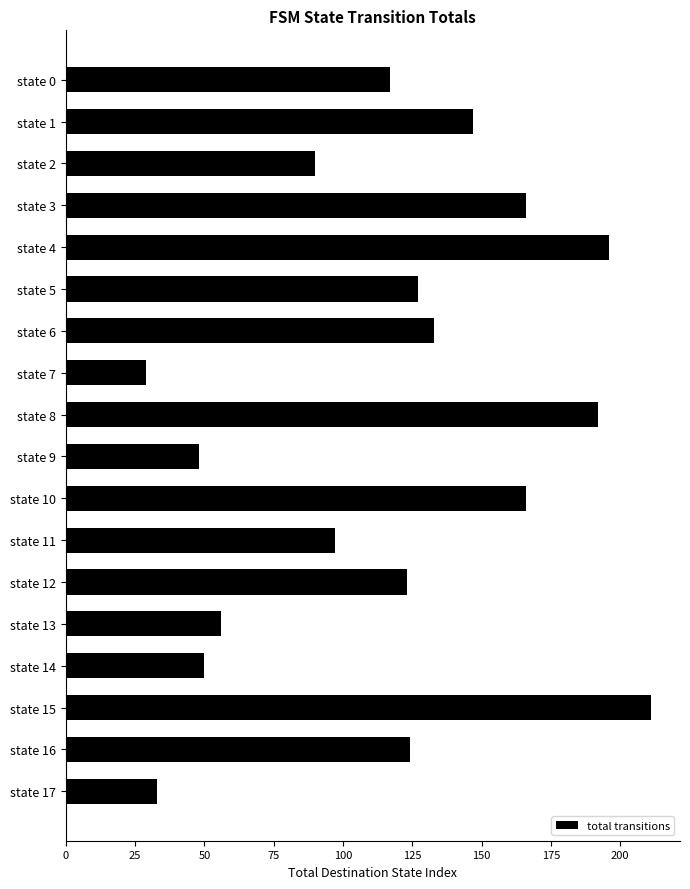

Reading top to bottom, list all the values displayed in this chart.

state 0=117	state 1=147	state 2=90	state 3=166	state 4=196	state 5=127	state 6=133	state 7=29	state 8=192	state 9=48	state 10=166	state 11=97	state 12=123	state 13=56	state 14=50	state 15=211	state 16=124	state 17=33